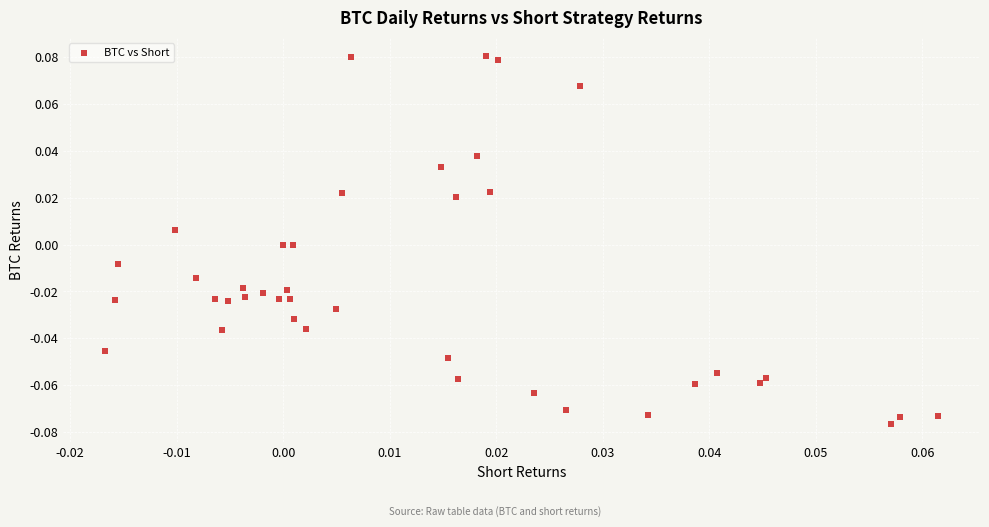

How many data points are displayed?

40